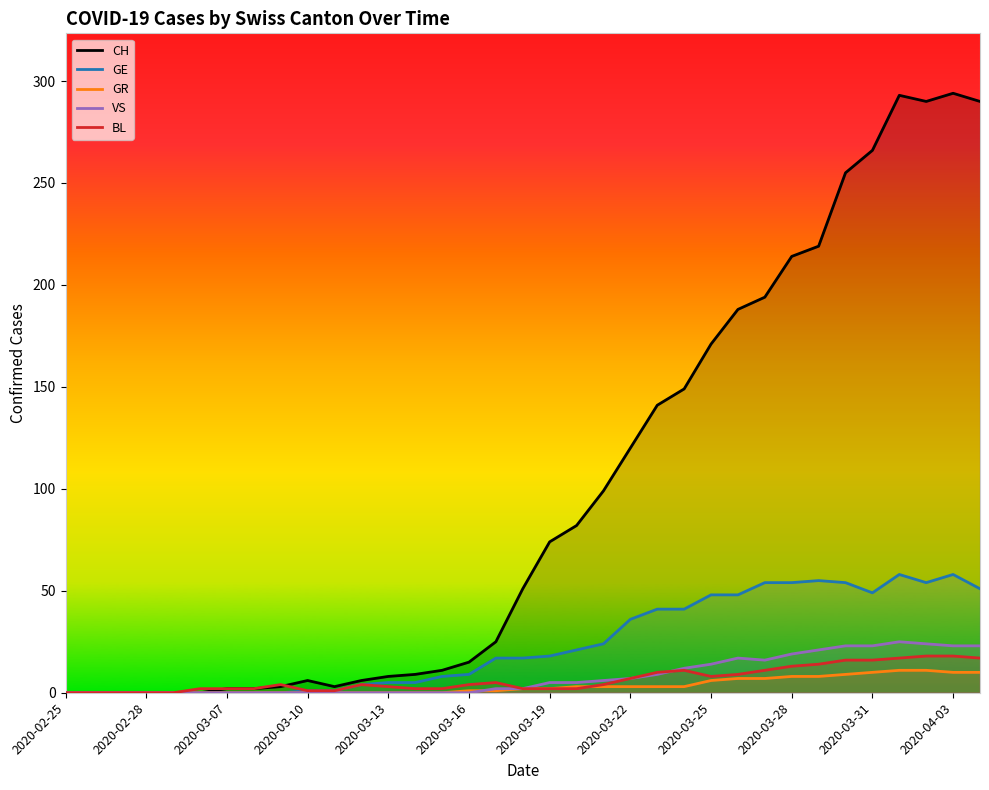

Reading left to right, list all the values displayed in this chart.

CH: 0	0	0	0	0	0	2	2	3	6	3	6	8	9	11	15	25	51	74	82	99	120	141	149	171	188	194	214	219	255	266	293	290	294	290
GE: 0	0	0	0	0	0	0	0	0	1	1	4	5	5	8	9	17	17	18	21	24	36	41	41	48	48	54	54	55	54	49	58	54	58	51
GR: 0	0	0	0	0	0	0	0	0	0	0	0	0	0	0	1	1	2	2	3	3	3	3	3	6	7	7	8	8	9	10	11	11	10	10
VS: 0	0	0	0	0	0	0	0	0	0	0	0	0	0	0	0	2	2	5	5	6	7	9	12	14	17	16	19	21	23	23	25	24	23	23
BL: 0	0	0	0	0	2	2	2	4	1	1	4	3	2	2	4	5	2	2	2	4	7	10	11	8	9	11	13	14	16	16	17	18	18	17